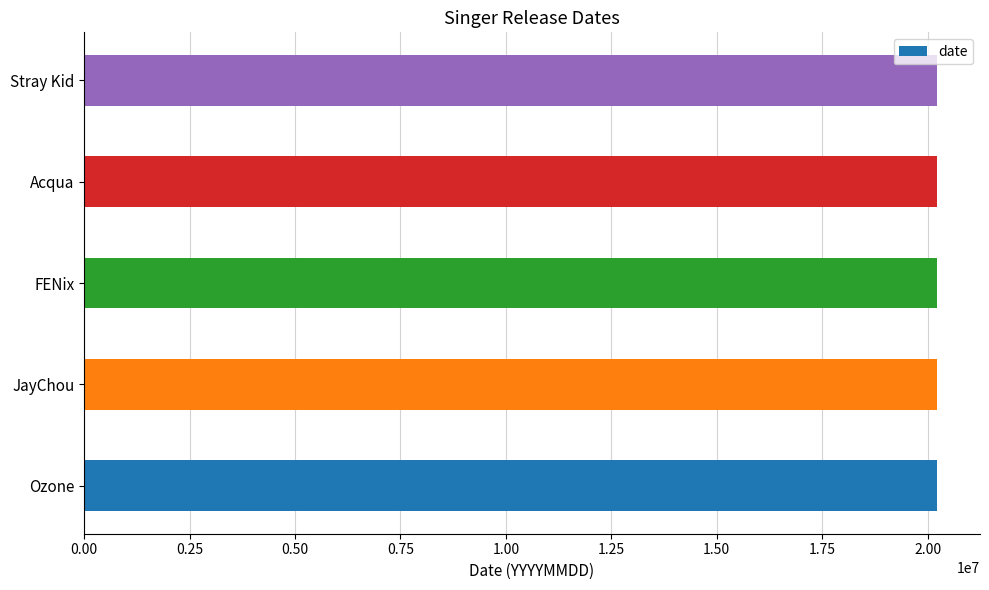

What is the sum of the values at Ozone and FENix?

40461030